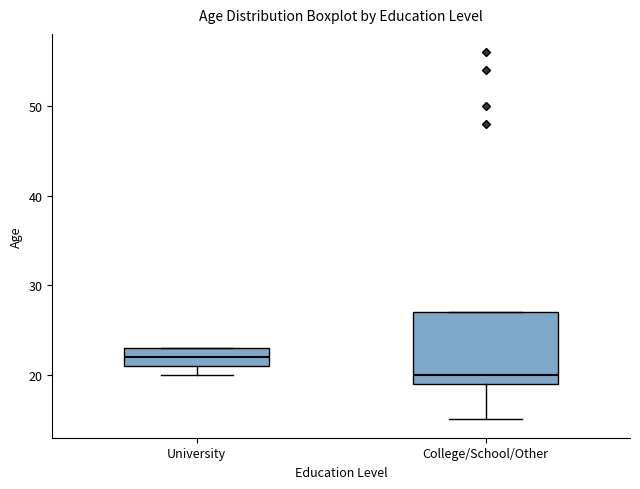

Where does the median line of the box for University sit on the y-axis? The values are not printed on the chart, so give them approximately, as read against the axis.

22